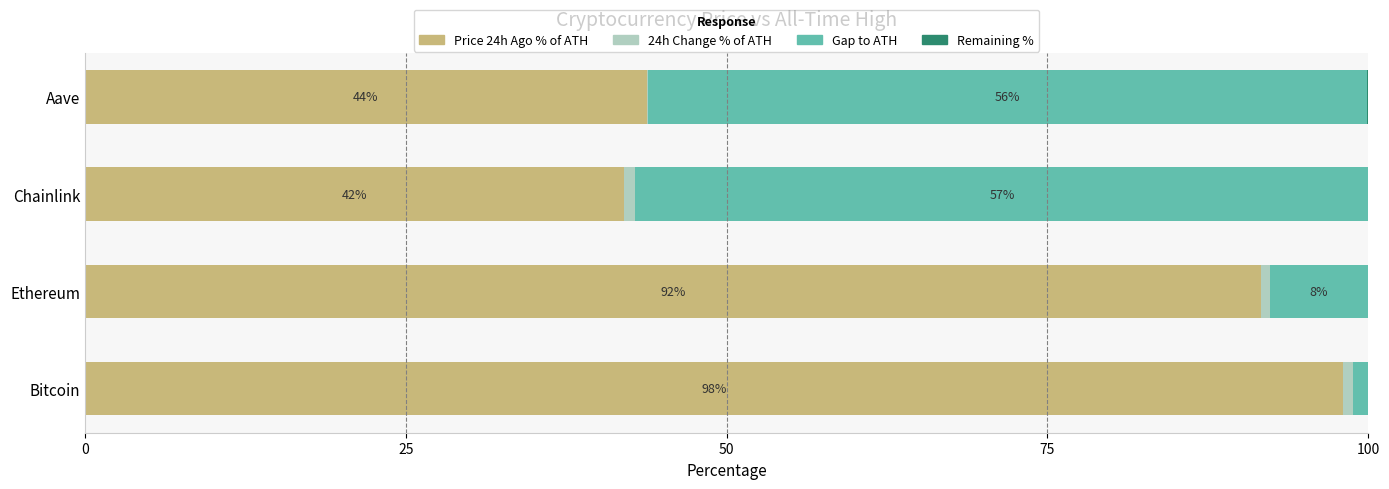

Count the number of data series in this chart.

4